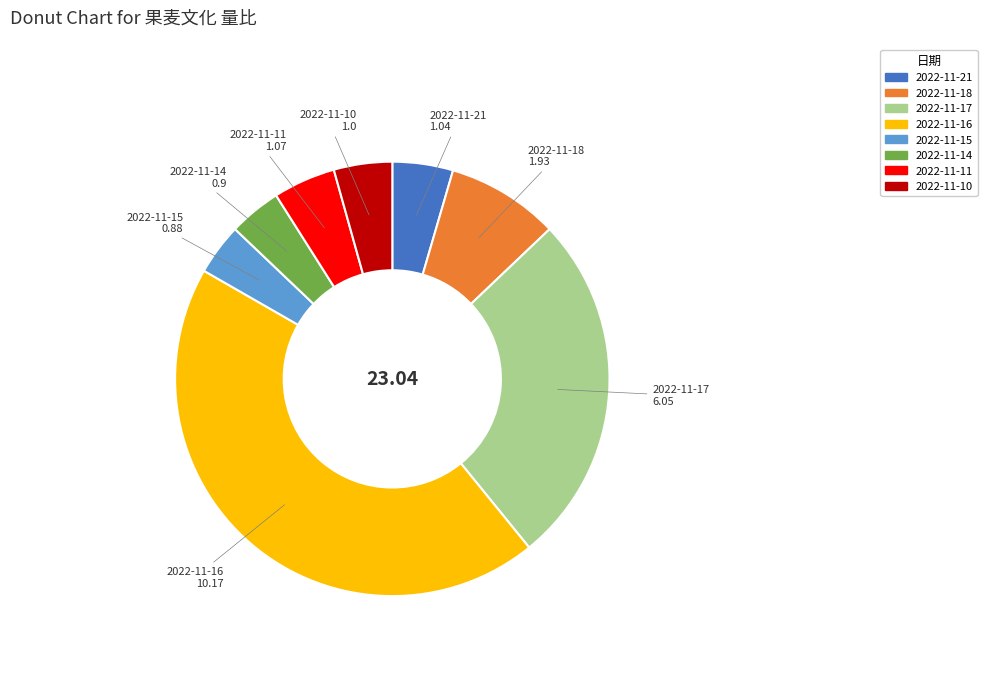

Count the number of slices in the pie.

8